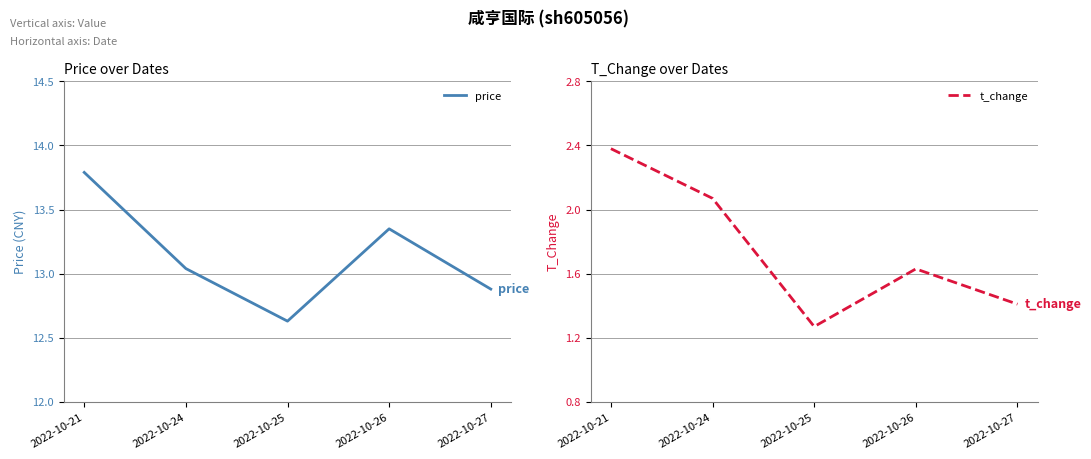

What is the approximate value of t_change at 2022-10-24?

2.1